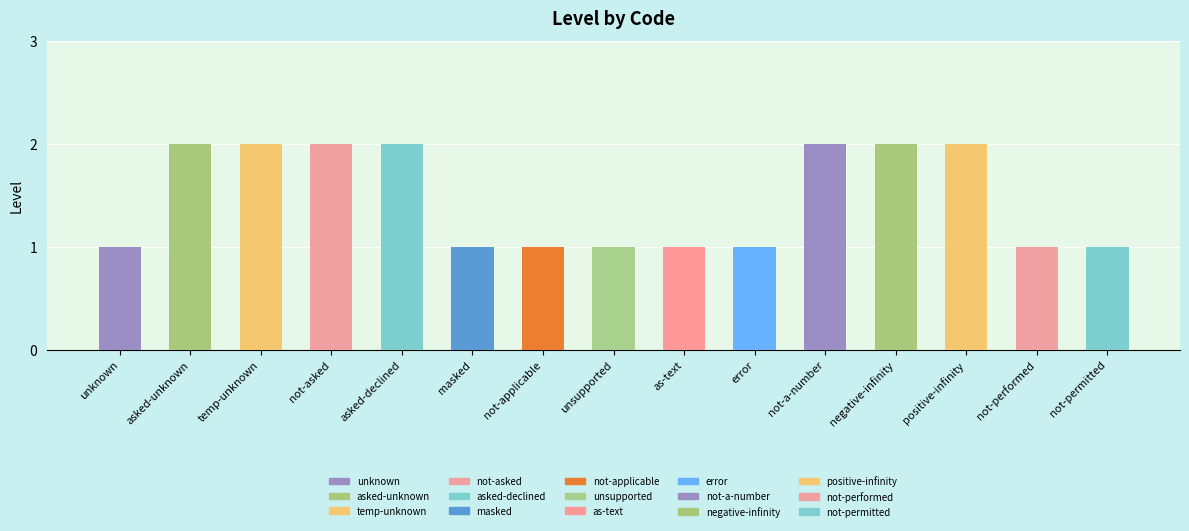

Count the number of data series in this chart.

1